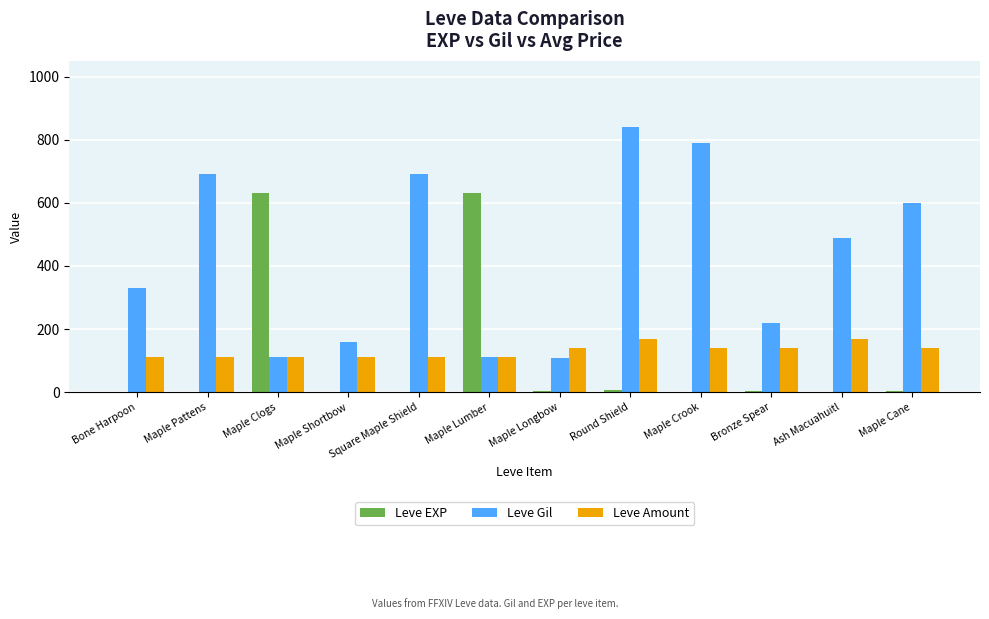

Which series changed the most between Maple Longbow and Round Shield?

Leve Gil